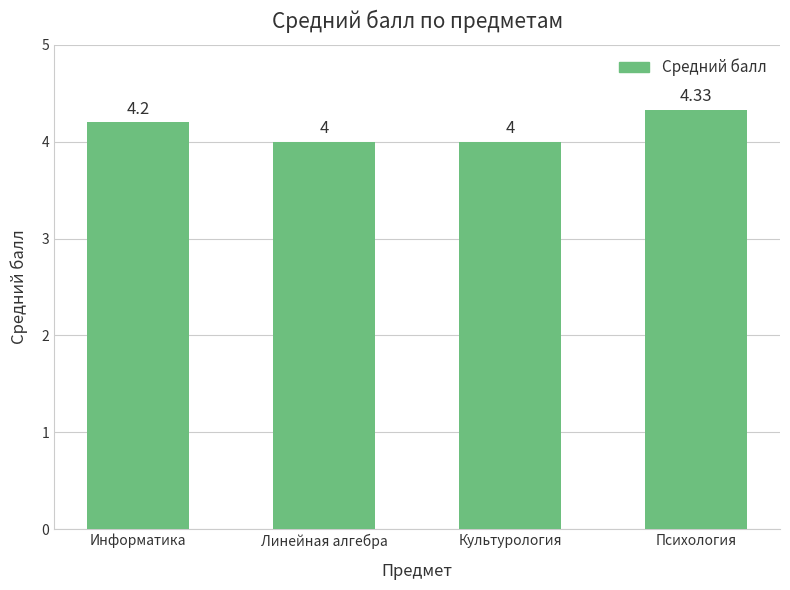

How many bars are there in total?

4